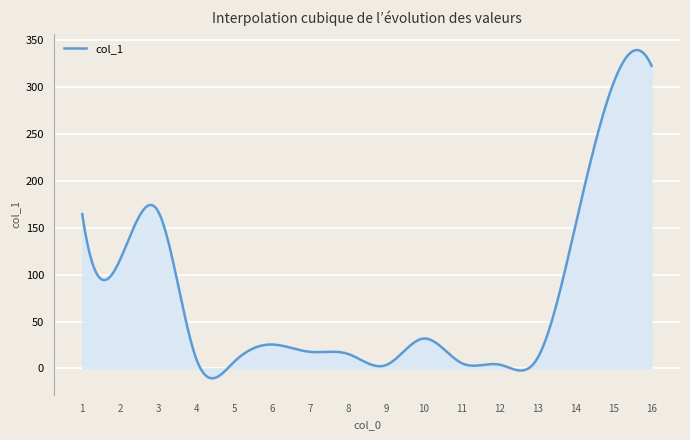

What is the difference between the maximum and minimum values?

350.1